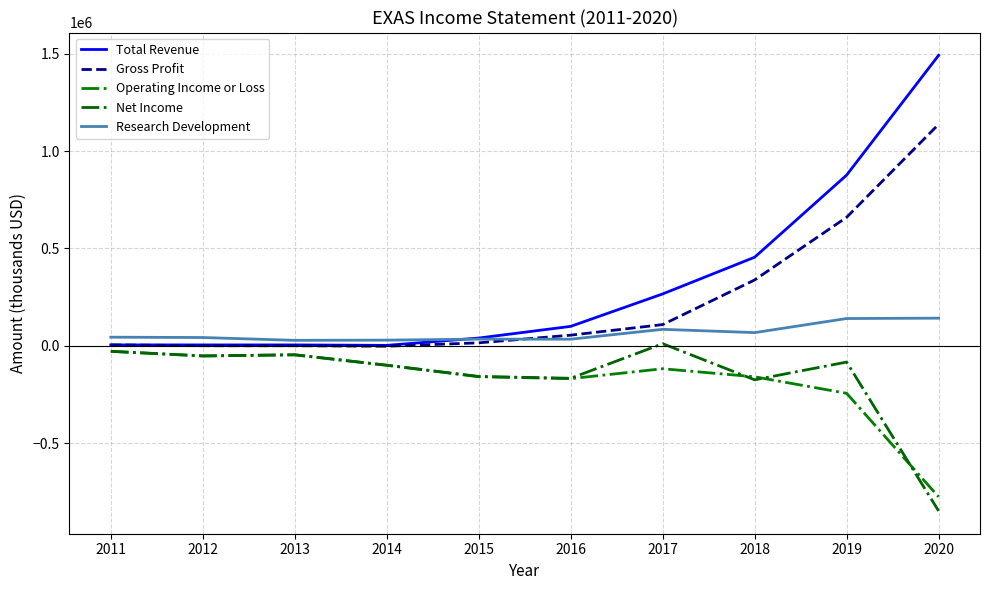

Reading left to right, list all the values displayed in this chart.

Total Revenue: 4200	4100	4100	1800	39400	99400	266000	454500	876300	1491400
Gross Profit: 4100	0	0	-2500	14900	54200	108500	337800	659600	1137100
Operating Income or Loss: -28800	-52600	-46800	-100500	-159100	-169000	-118300	-159500	-244400	-776000
Net Income: -28700	-52400	-46500	-100000	-157800	-167200	10500	-175100	-84000	-848500
Research Development: 43900	42100	27700	28700	33900	33500	84200	67300	139700	141500